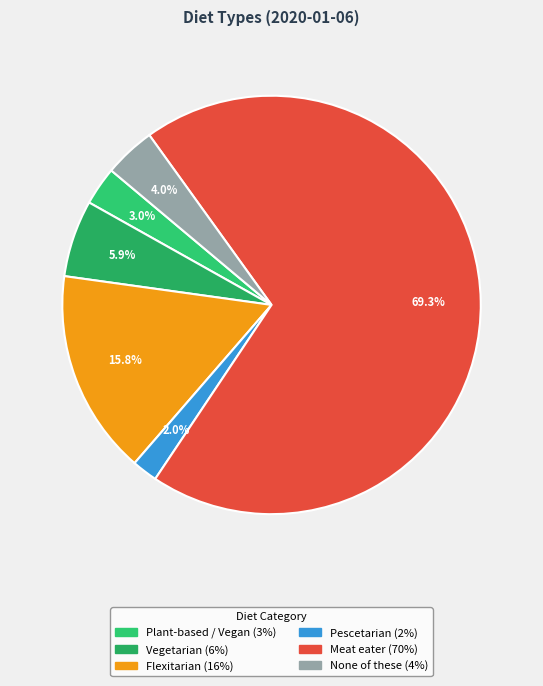

How many segments does this pie chart have?

6